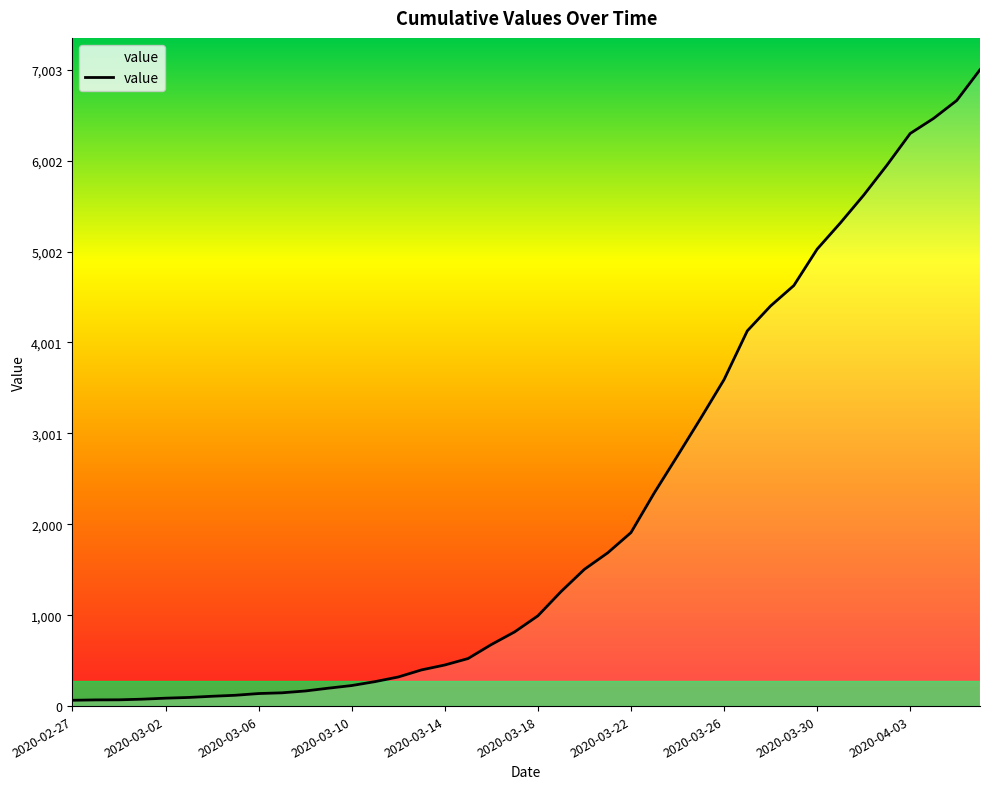

What is the greatest value displayed?

7003